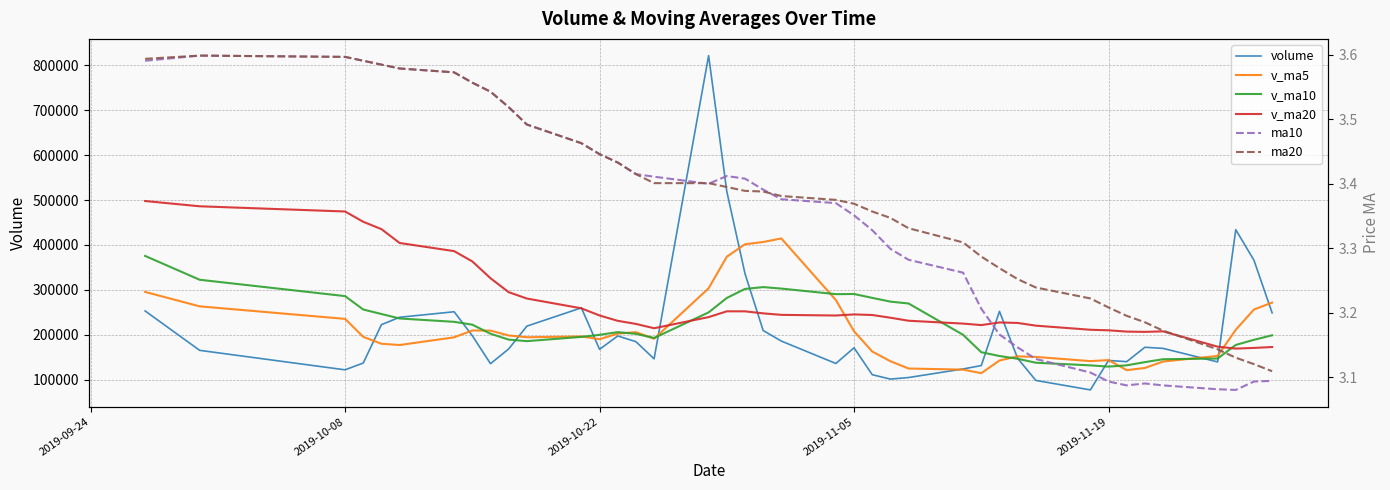

Is it true that ma10 equals 2.0 at 37?

False